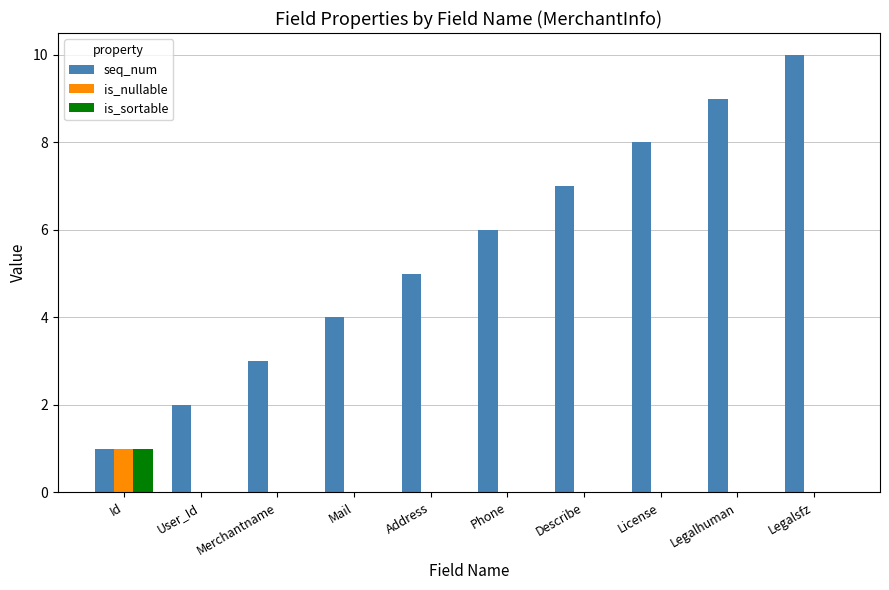

What is the sum of the seq_num values at License and Legalhuman?

17